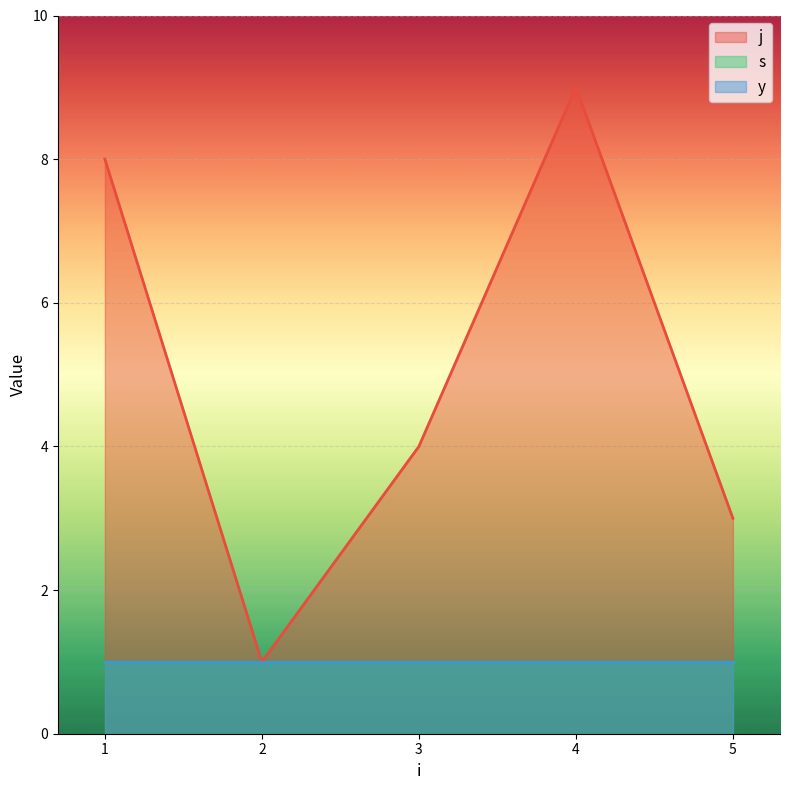

Which series has the largest total across all categories?

j